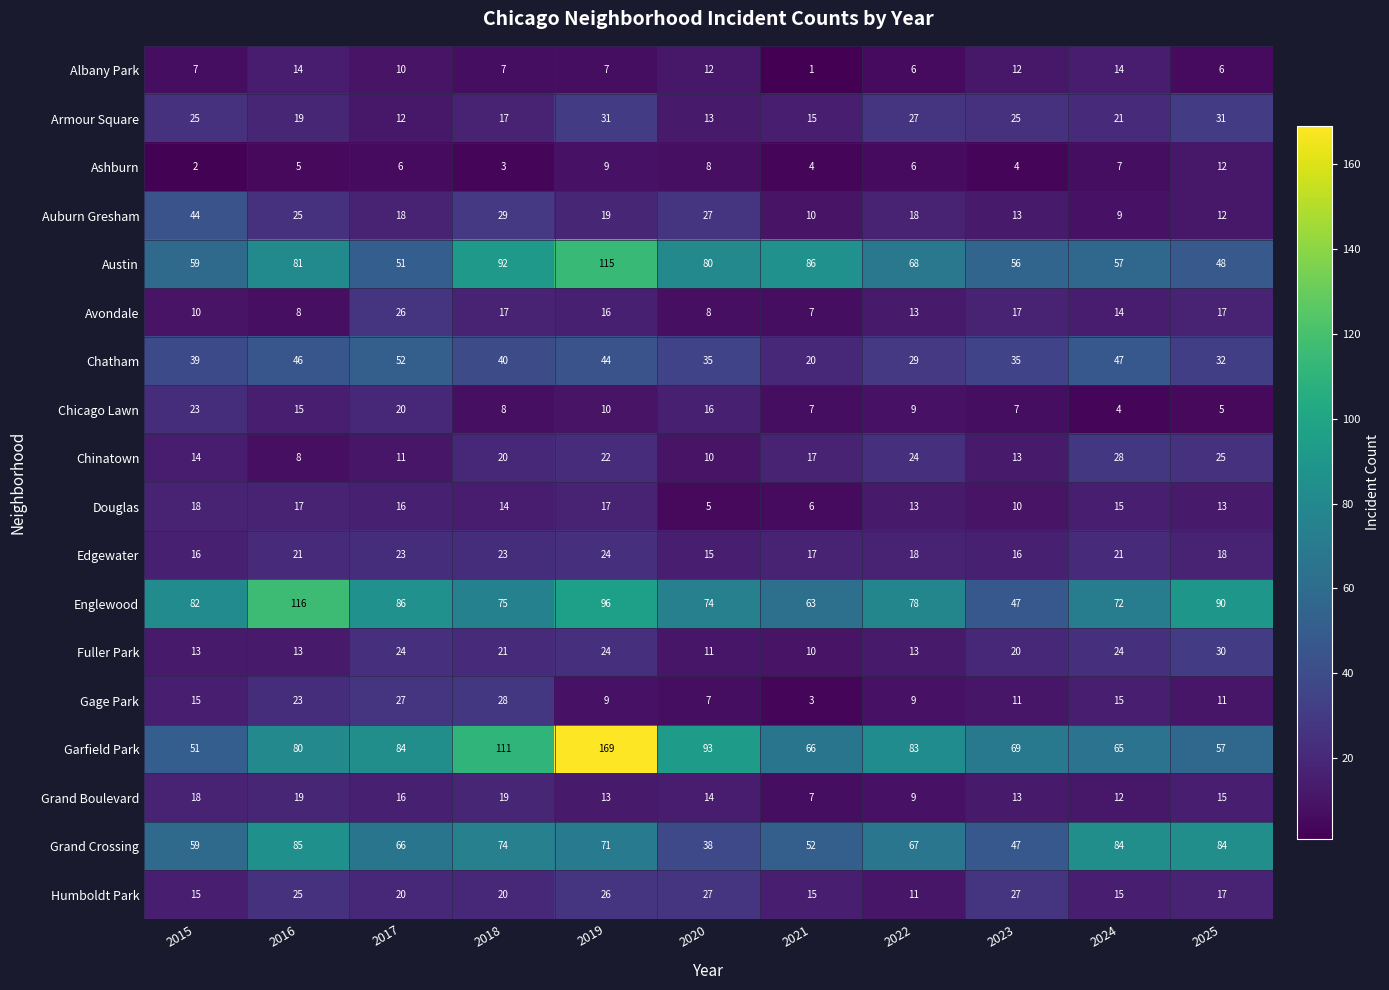

How many categories are shown in the chart?

11